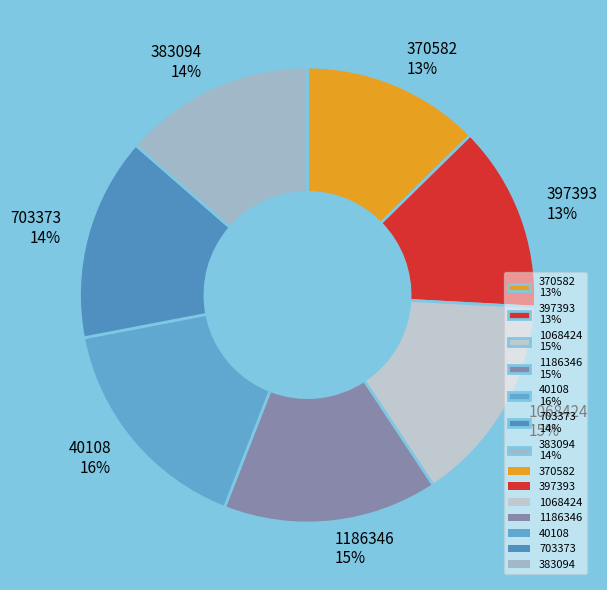

Which slice is the largest?

40108